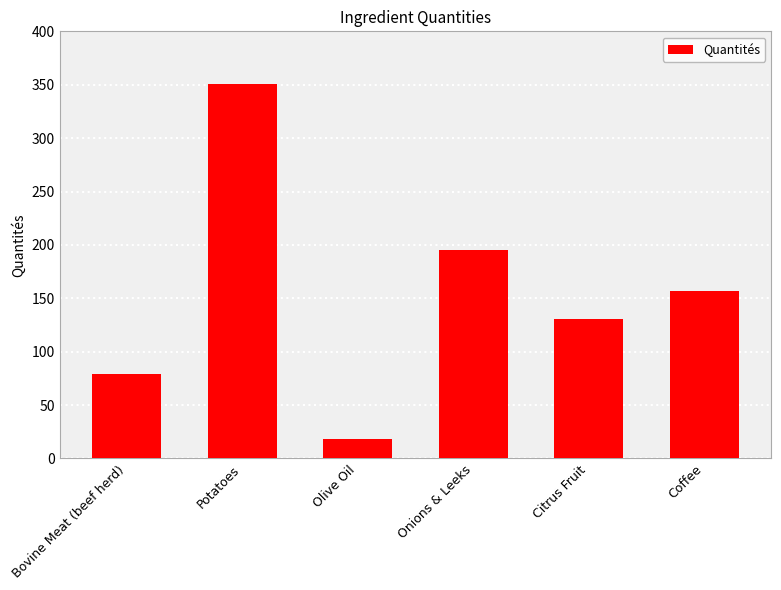

List the labels in order of value, smallest first.

Olive Oil, Bovine Meat (beef herd), Citrus Fruit, Coffee, Onions & Leeks, Potatoes